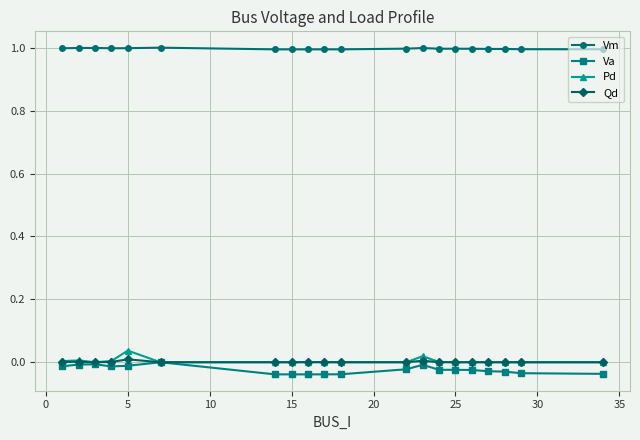

What is the minimum value for Vm?

1.0